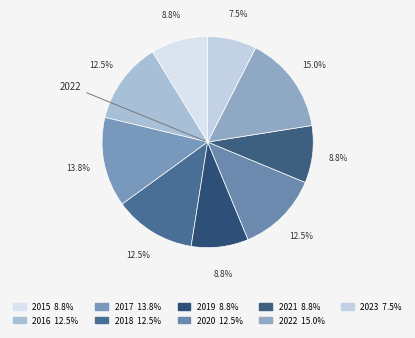

How many segments does this pie chart have?

9